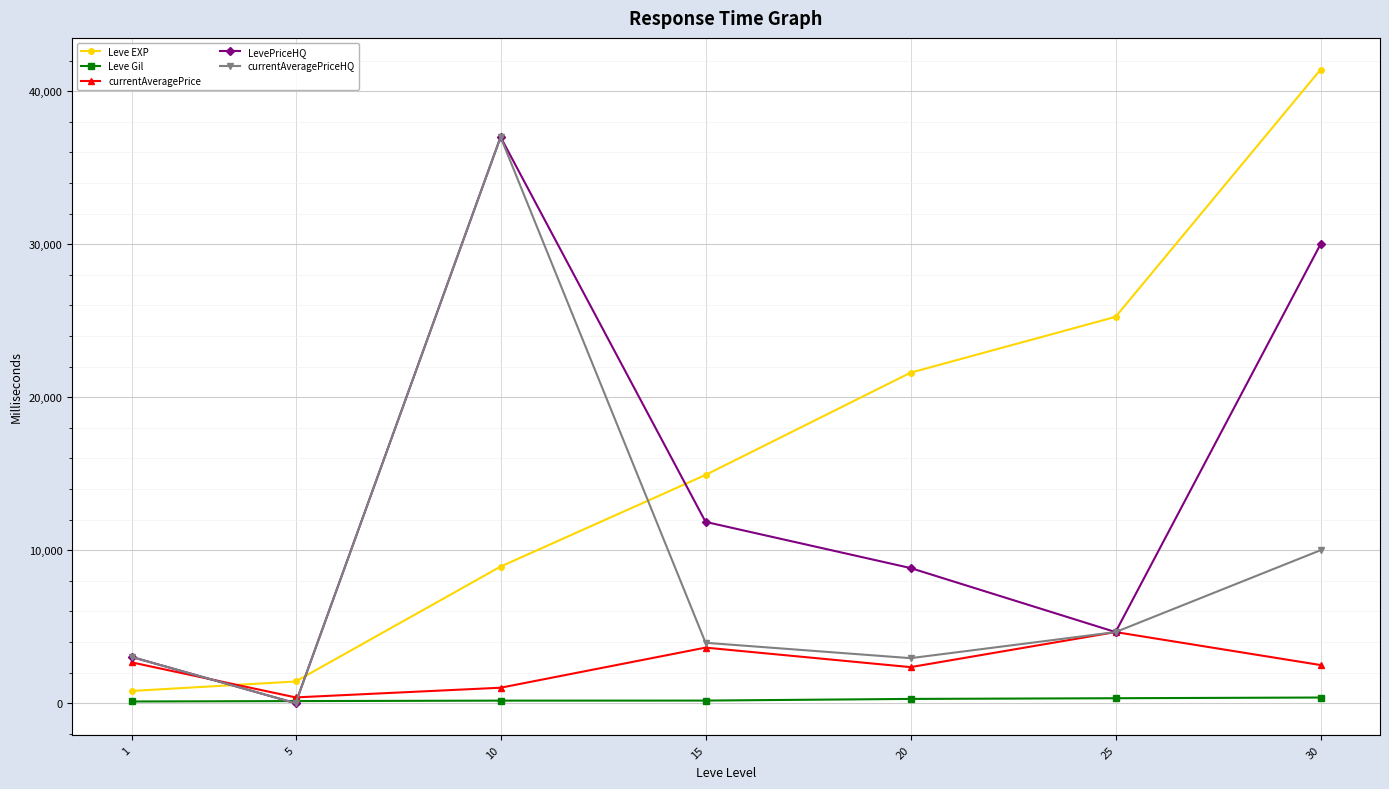

True or false: Leve EXP has more than 2 interior local peaks.

False